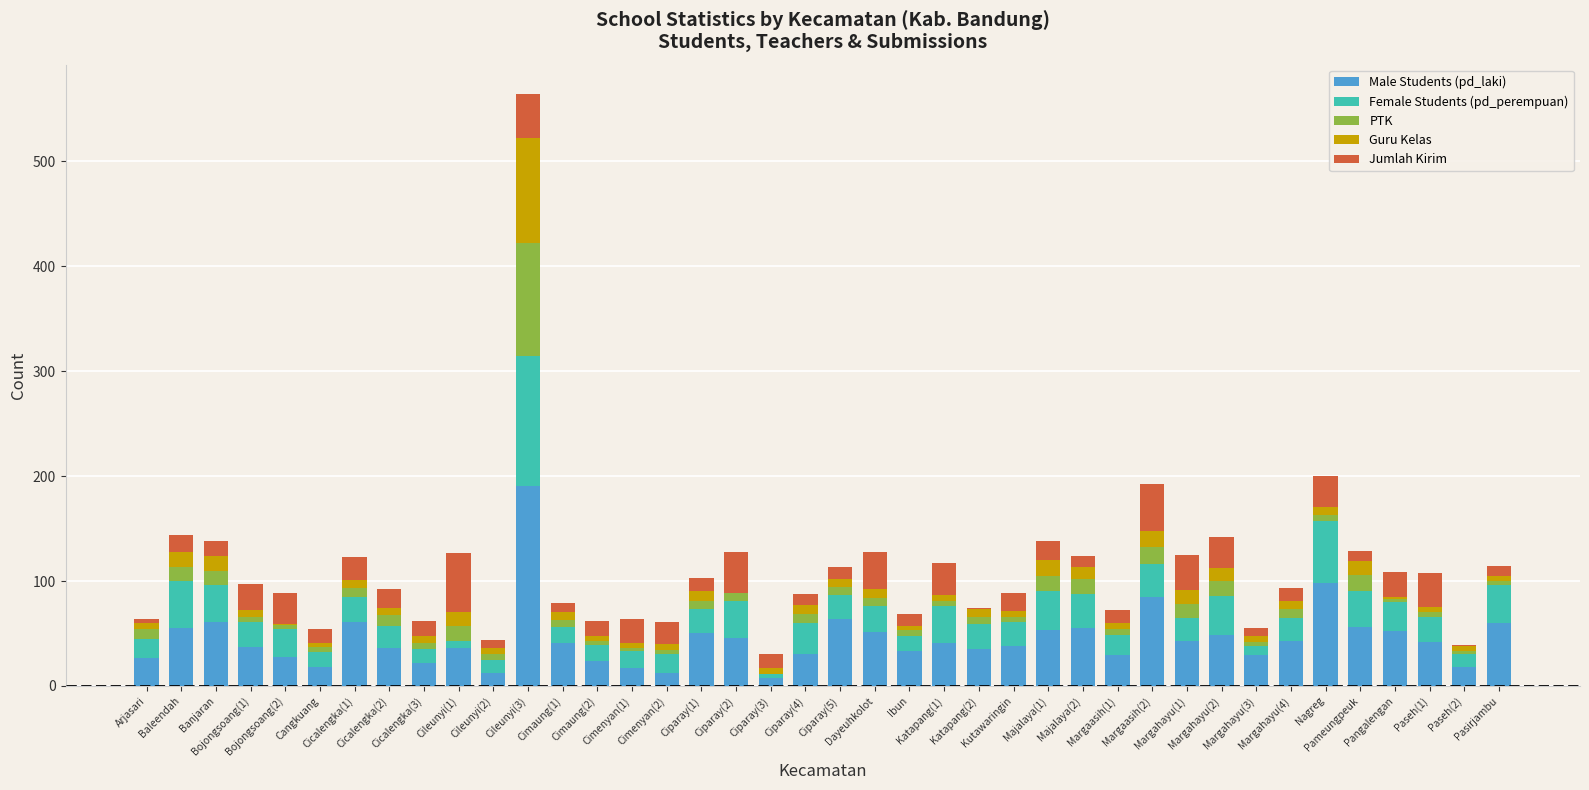

What is the sum of the Female Students (pd_perempuan) values at Cimenyan(2) and Margahayu(4)?

40